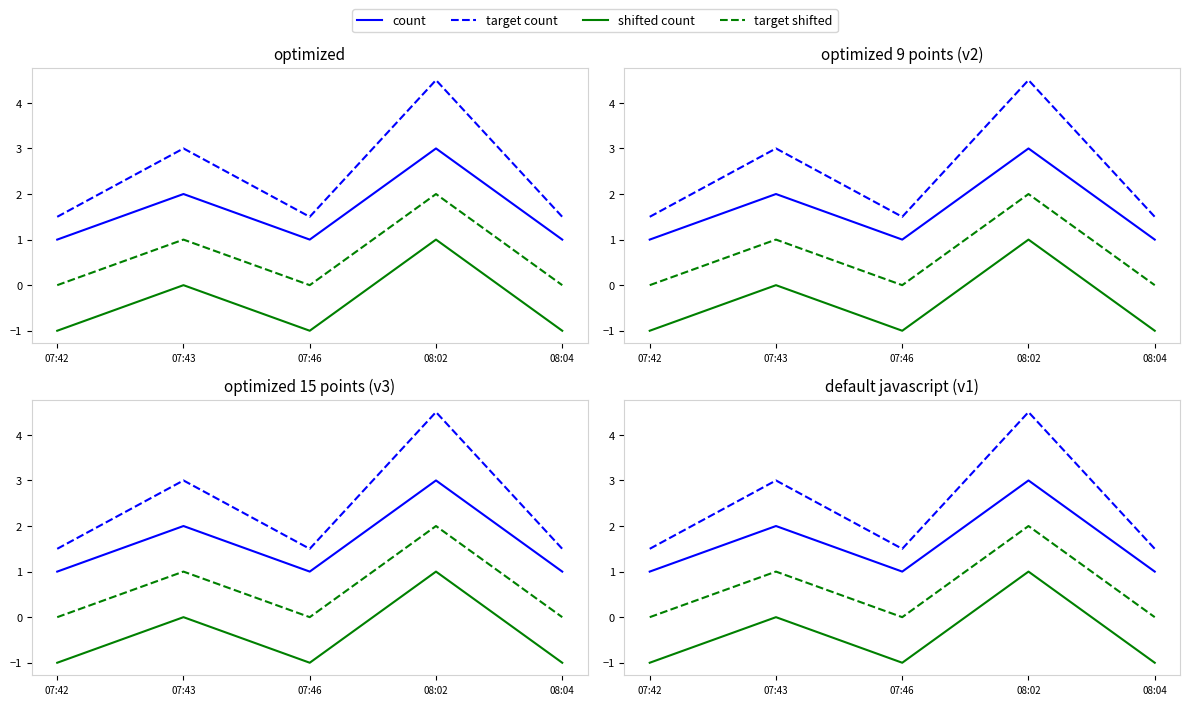

Between 07:43 and 07:42, which is larger?

07:43